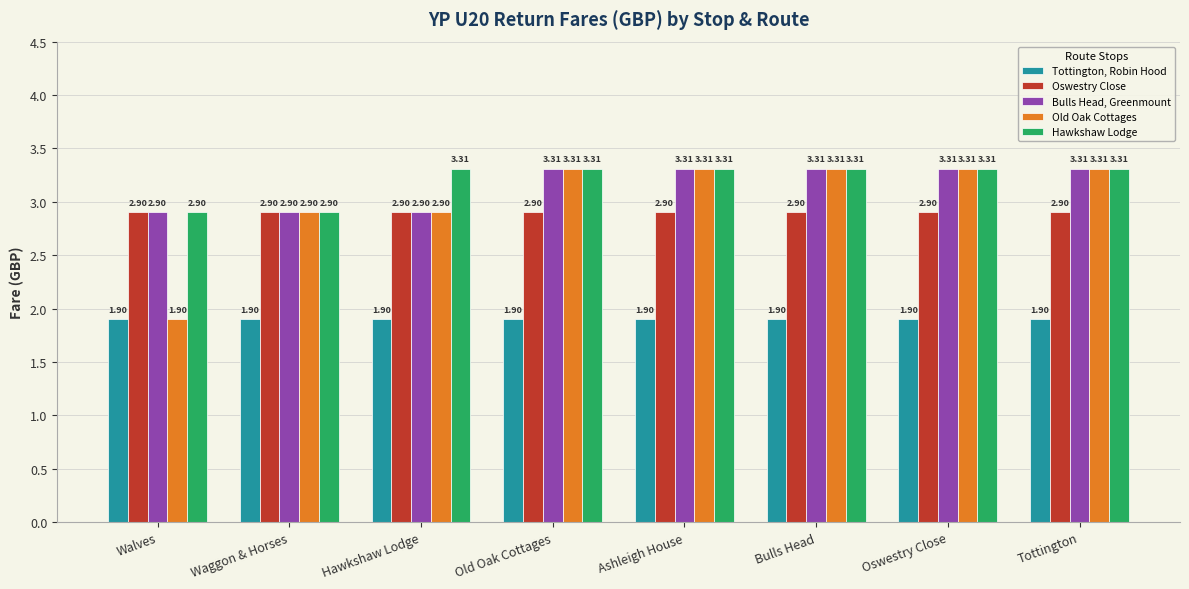

What is the spread (max minus min) of values at Bulls Head?

1.4